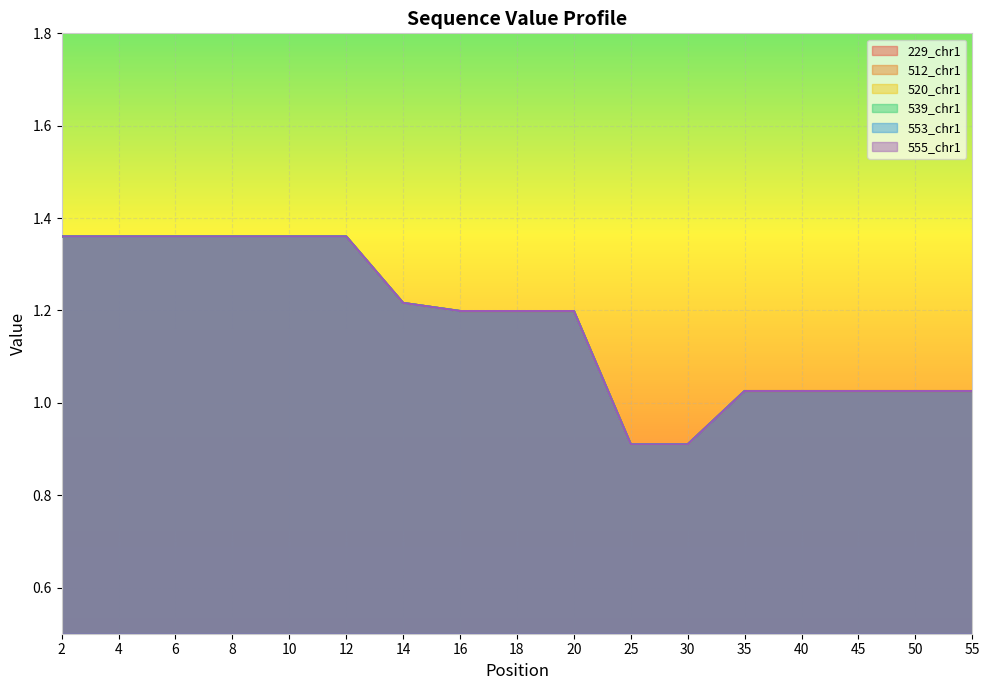

Which series has the largest total across all categories?

229_chr1